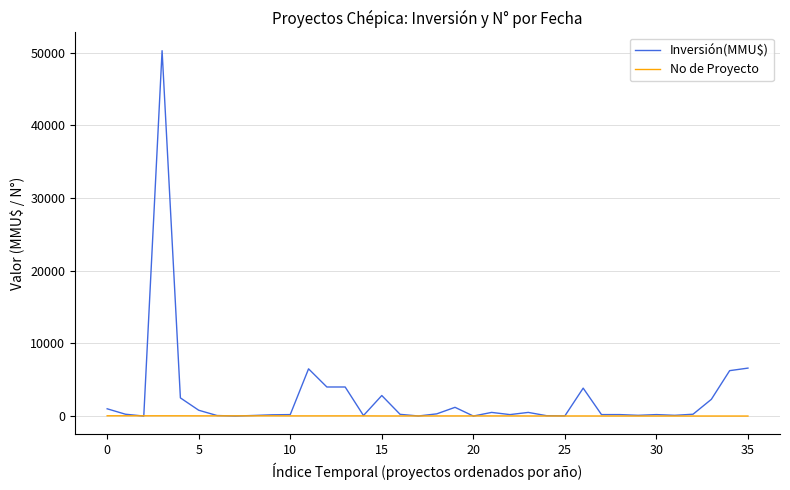

List the series in order of their overall mean, highest first.

Inversión(MMU$), No de Proyecto